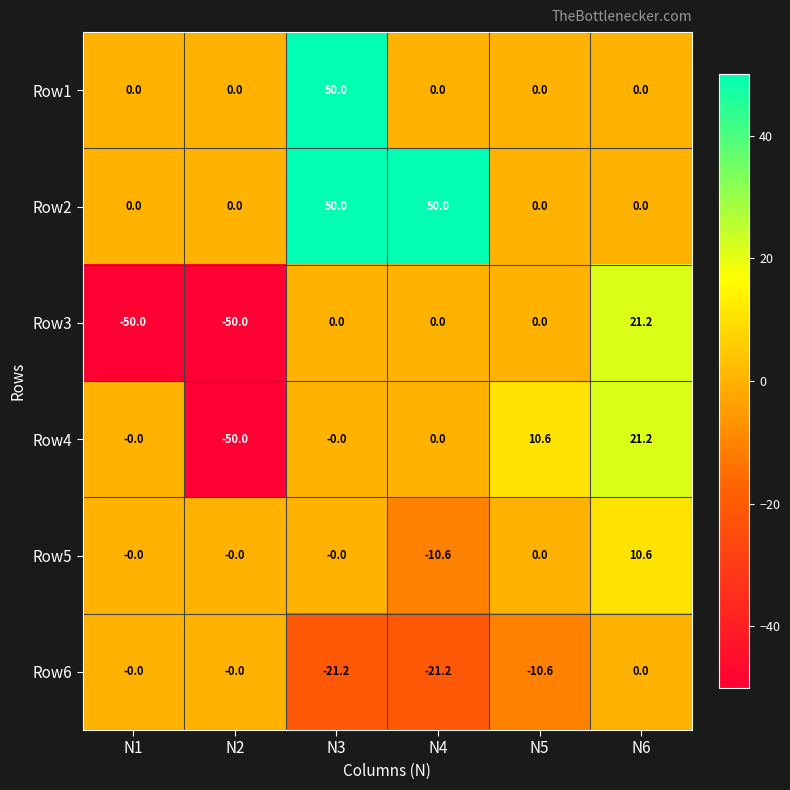

How many Row2 values are between 0 and 50?

6